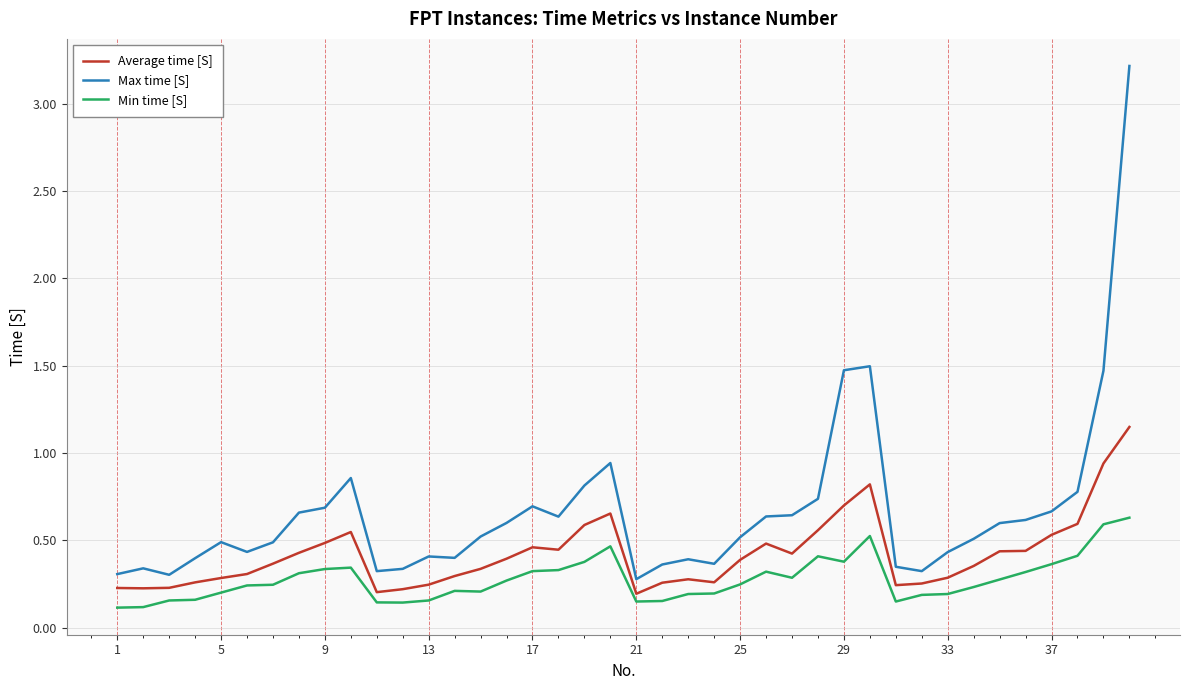

How many lines are shown in the chart?

3